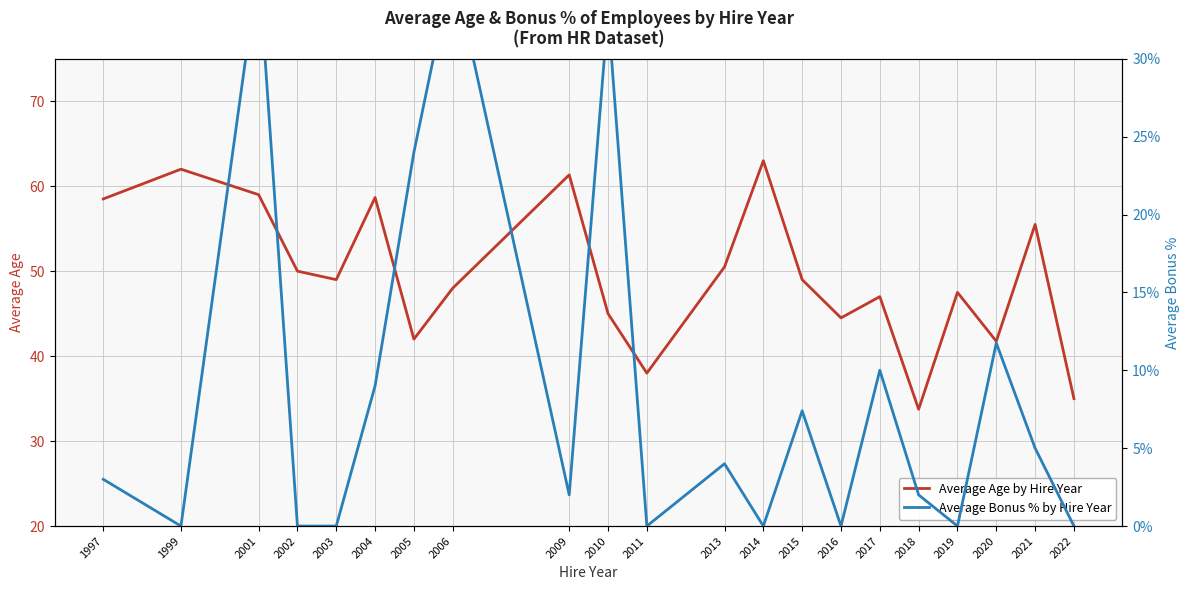

What are all the series names shown in the legend?

Average Age by Hire Year, Average Bonus % by Hire Year